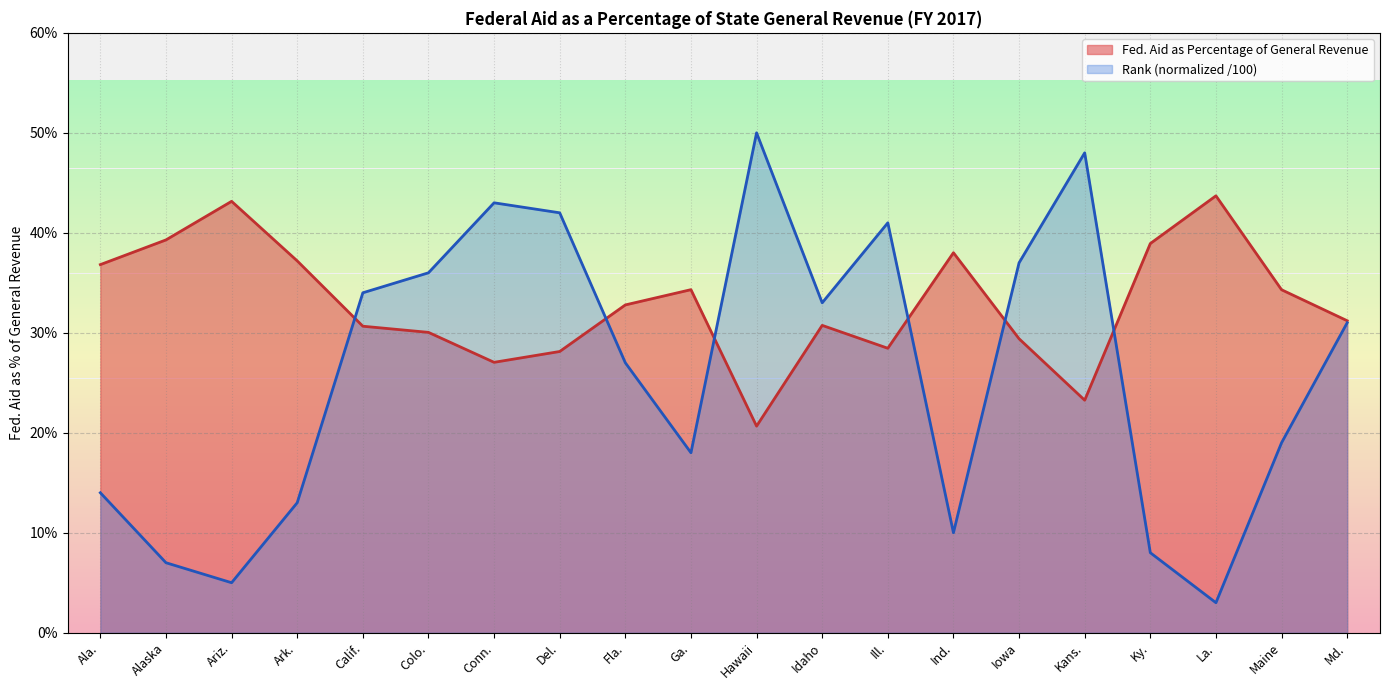

At how many categories does at least one series exceed 0?

20